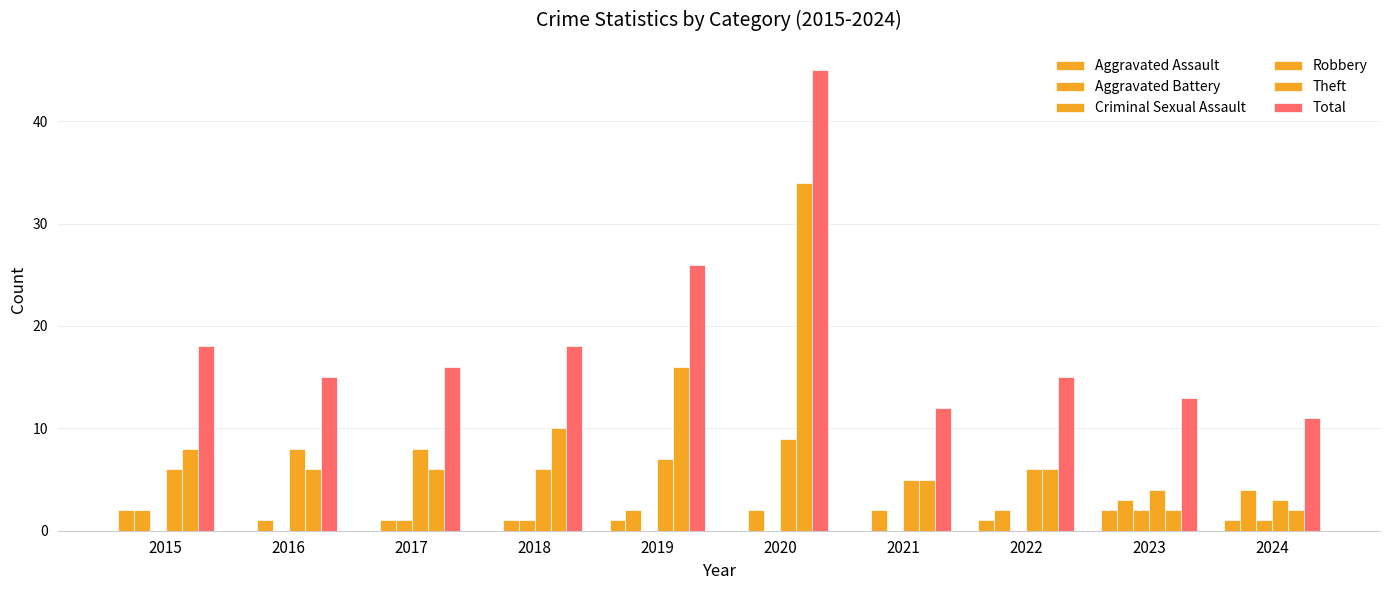

Is it true that Robbery equals 6 at 2018?

True